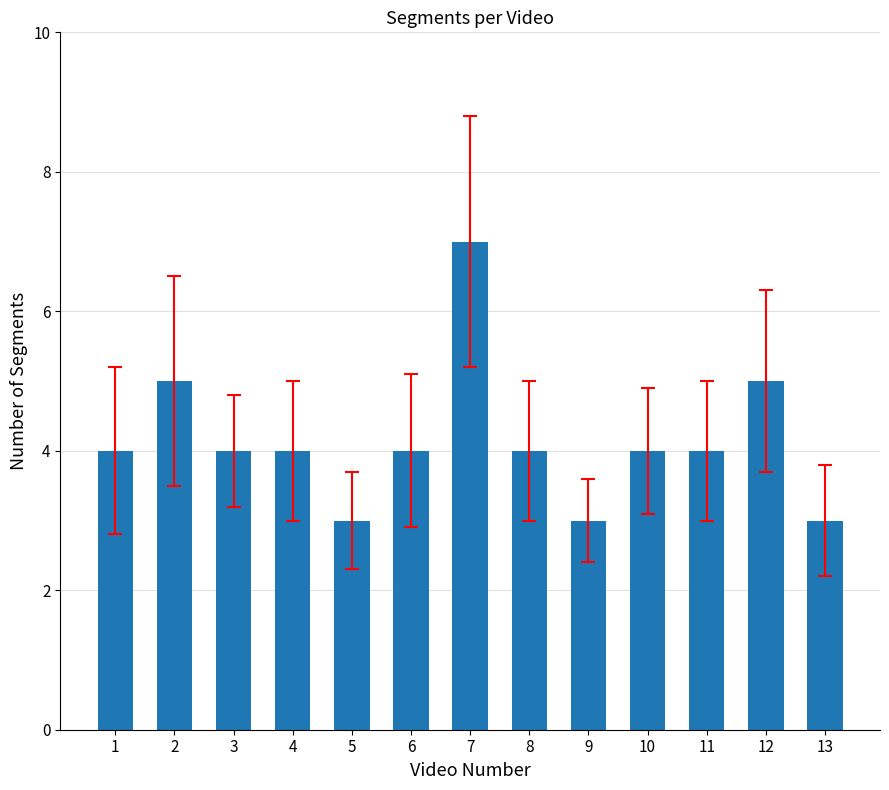

What is the sum of the values at 11 and 4?

8